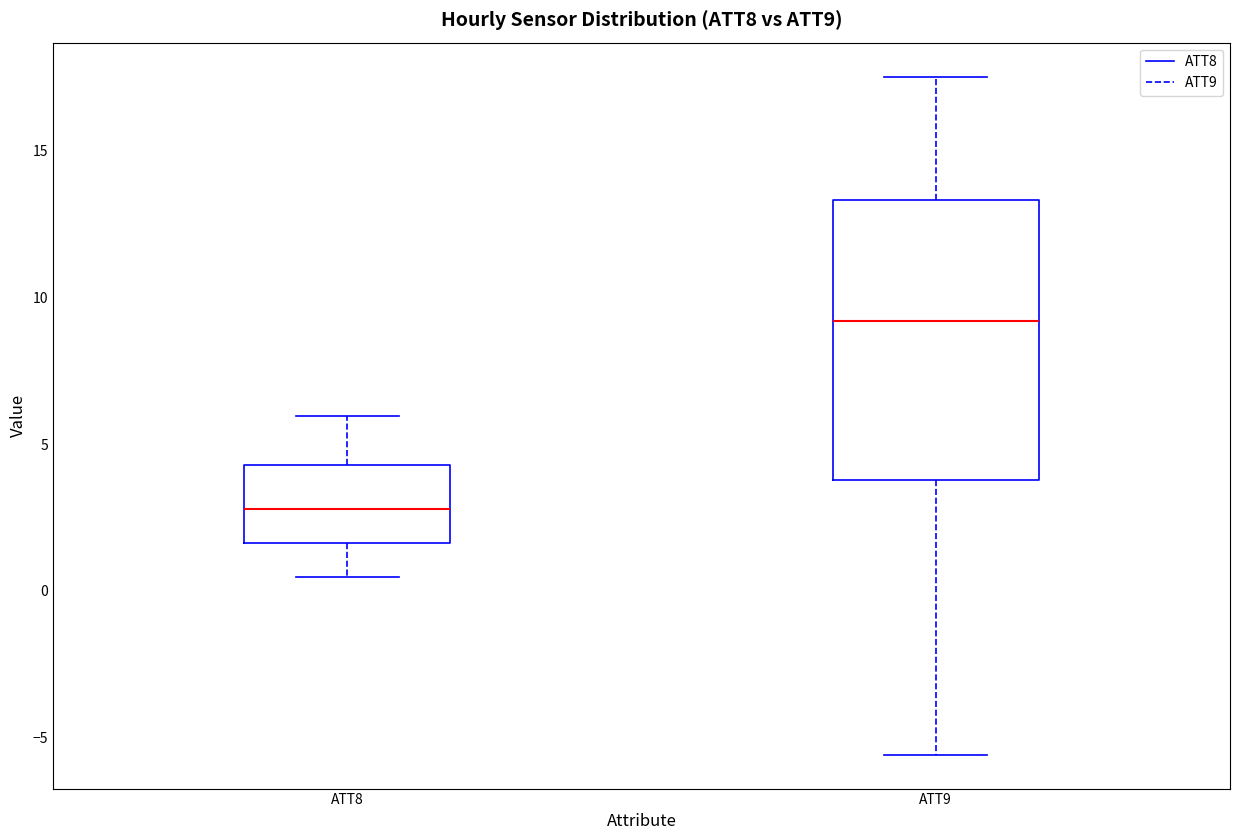

Reading left to right, transcribe this box plot: for each box, give where its median line is, the range the box spans, and where its two whiskers end, as read against the y-axis. The values are not printed on the chart, so give them approximately, as read against the axis.

ATT8: median 3.0, box 1.5 to 4.5, whiskers 0.5 to 6.0
ATT9: median 9.0, box 4.0 to 13.5, whiskers -5.5 to 17.5